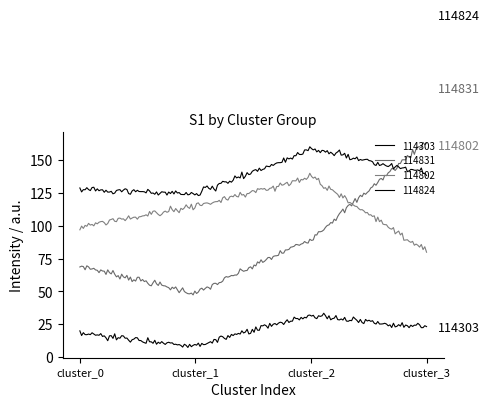

What is the difference between the maximum and second lowest values in the 114802 series?

40